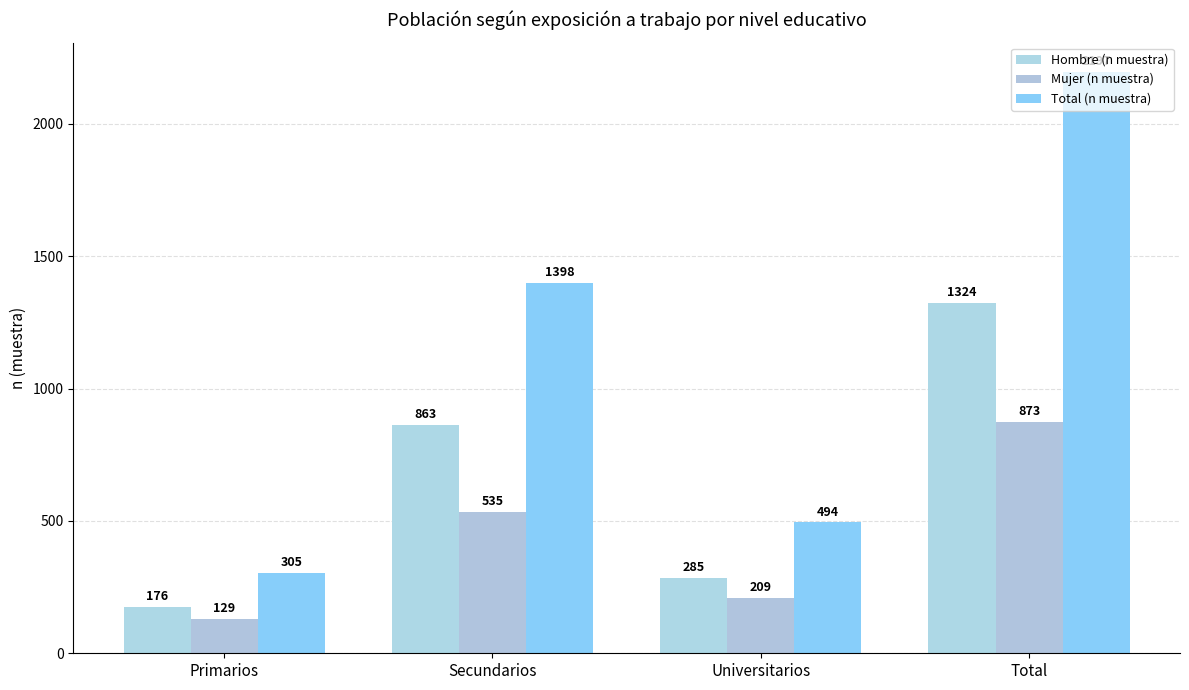

The Mujer (n muestra) series shows 209 at Universitarios. True or false?

True